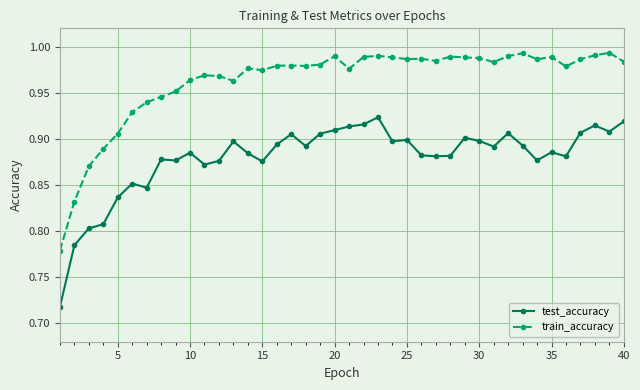

Count the test_accuracy values in the range 0 to 1.

40